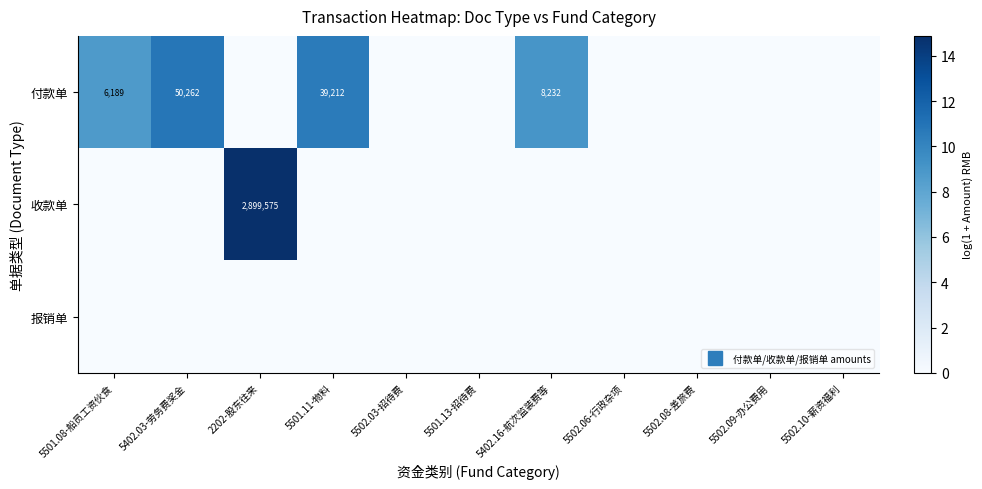

List the series in order of their overall mean, lowest first.

报销单, 收款单, 付款单